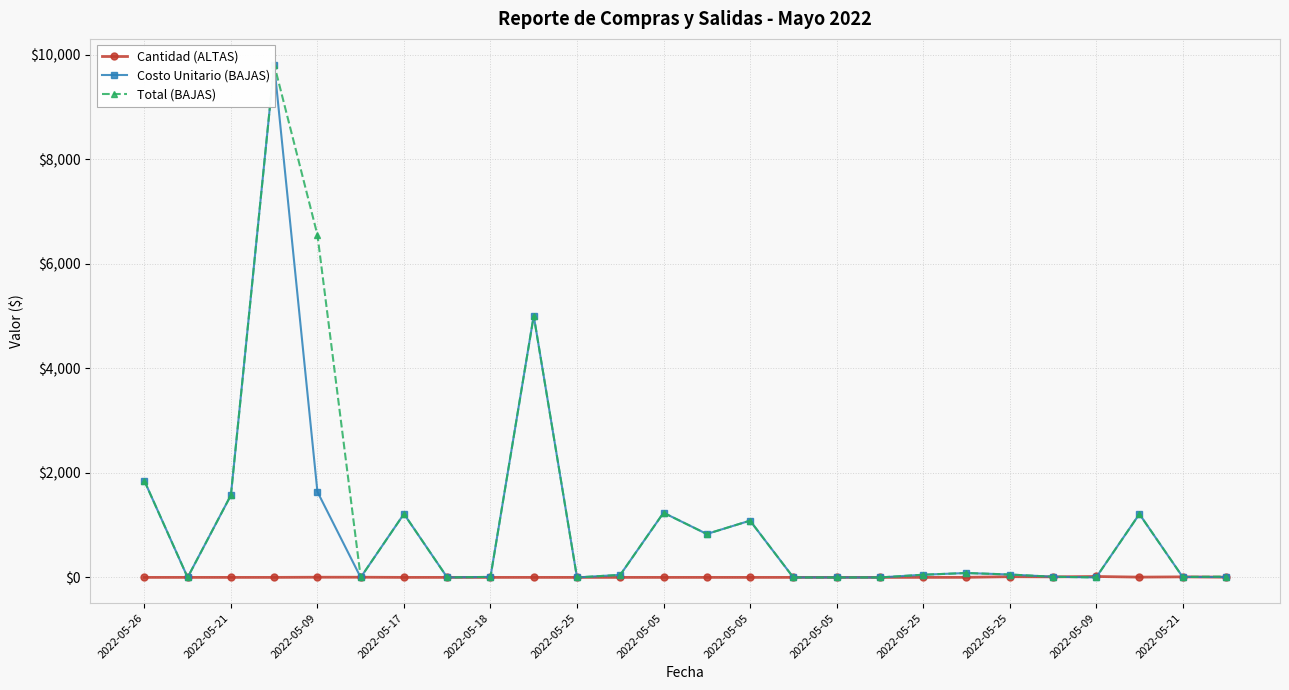

Reading right to left, transcribe all the data shown in this chart.

Cantidad (ALTAS): 5.0	11.0	6.0	18.0	11.0	14.0	2.0	1.0	1.0	1.0	1.0	1.0	1.0	1.0	1.0	1.0	1.0	1.0	1.0	1.0	4.0	4.0	1.0	1.0	1.0	1.0
Costo Unitario (BAJAS): 8.4	9.3	1212.9	0.0	12.9	56.0	84.5	51.7	0.0	0.0	0.0	1086.4	831.1	1237.9	49.0	0.0	5005.8	10.3	0.0	1216.0	0.0	1638.2	9812.1	1574.0	0.0	1848.2
Total (BAJAS): 16.8	9.3	1212.9	0.0	12.9	56.0	84.5	51.7	0.0	0.0	0.0	1086.4	831.1	1237.9	49.0	0.0	5005.8	10.3	0.0	1216.0	0.0	6552.9	9812.1	1574.0	0.0	1848.2